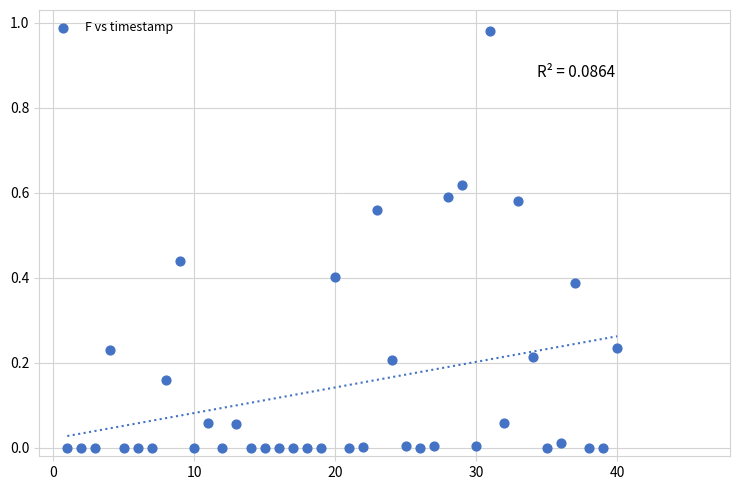

What is the range of X values (max minus min)?

39.0